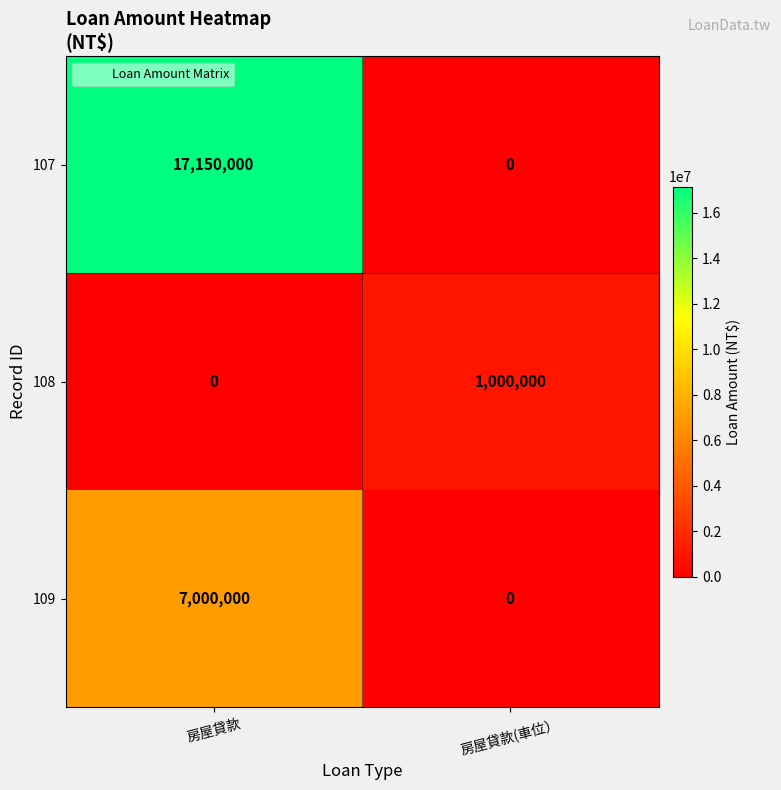

Read the 109 value at 房屋貸款, to the nearest 100.

7000000